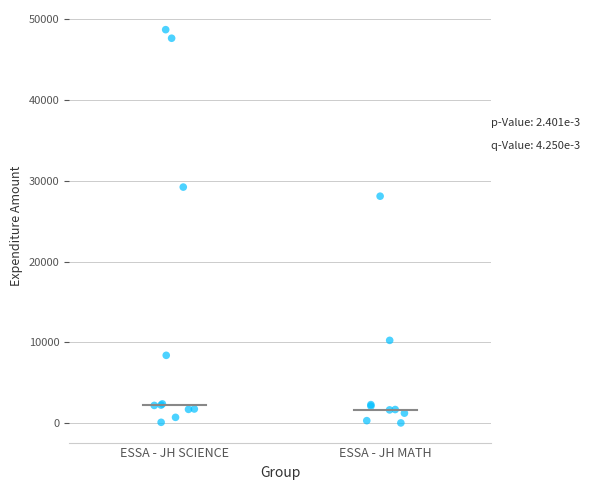

What Y value in the scatter plot is closest to 24369?

28096.5